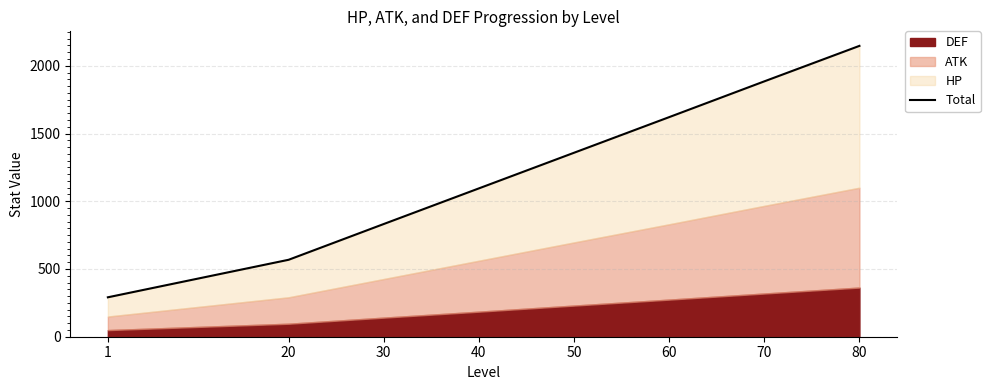

At which label is the value closest to 1219?

40